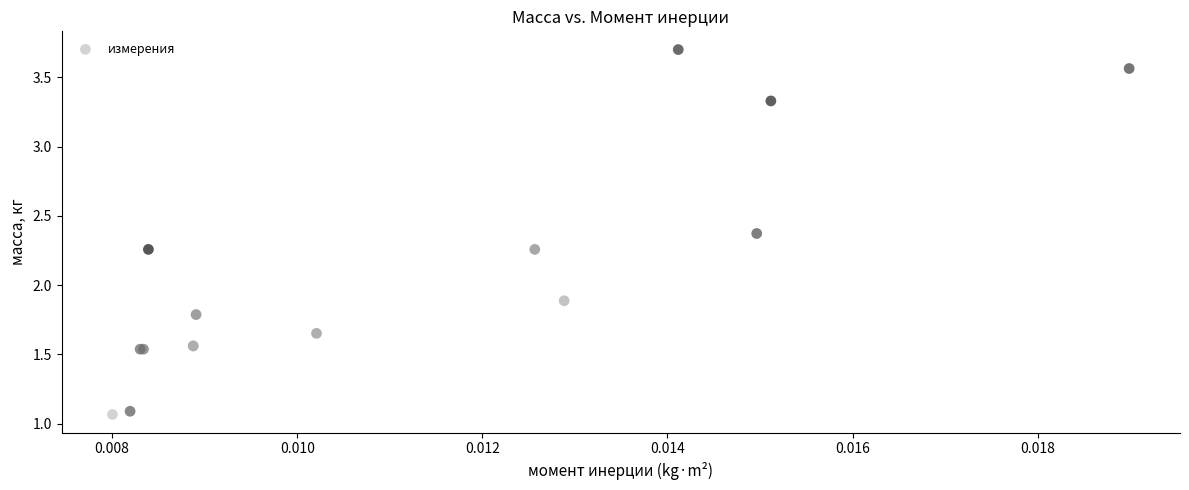

What Y value in the scatter plot is closest to 2?

1.9